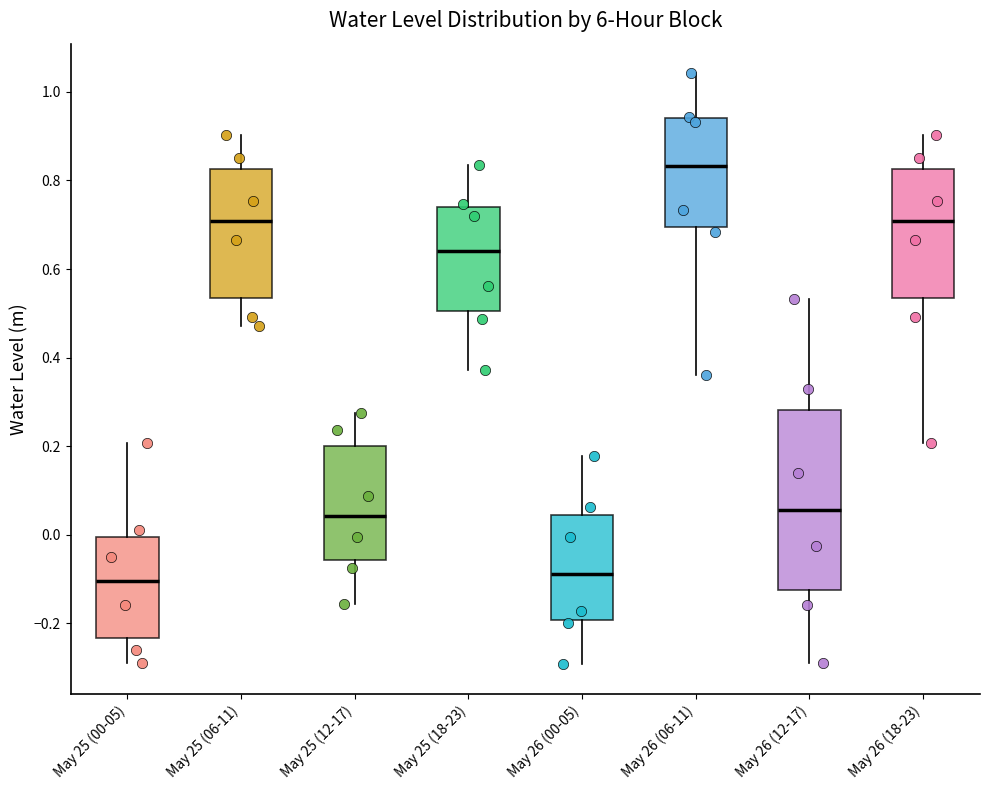

Which box is the tallest, from its lower edge to its upper edge?

May 26 (12-17)